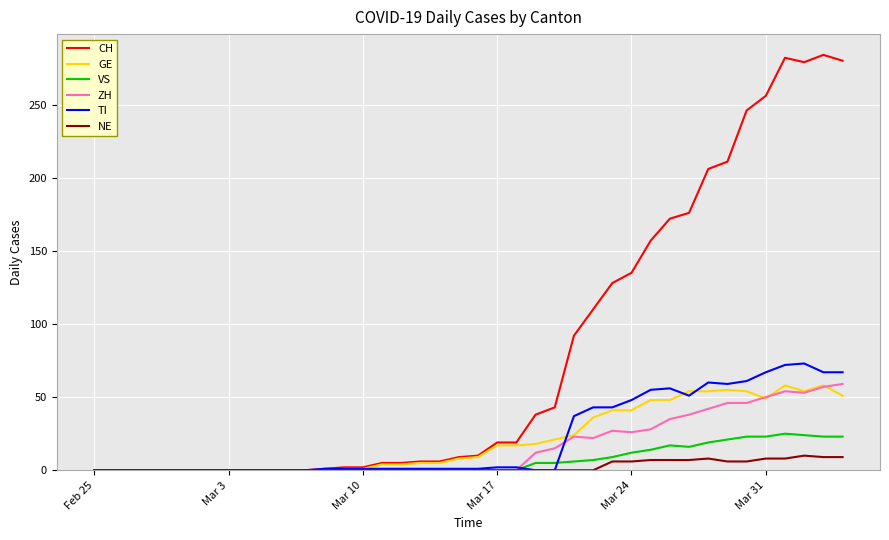

Which series has the largest total across all categories?

CH